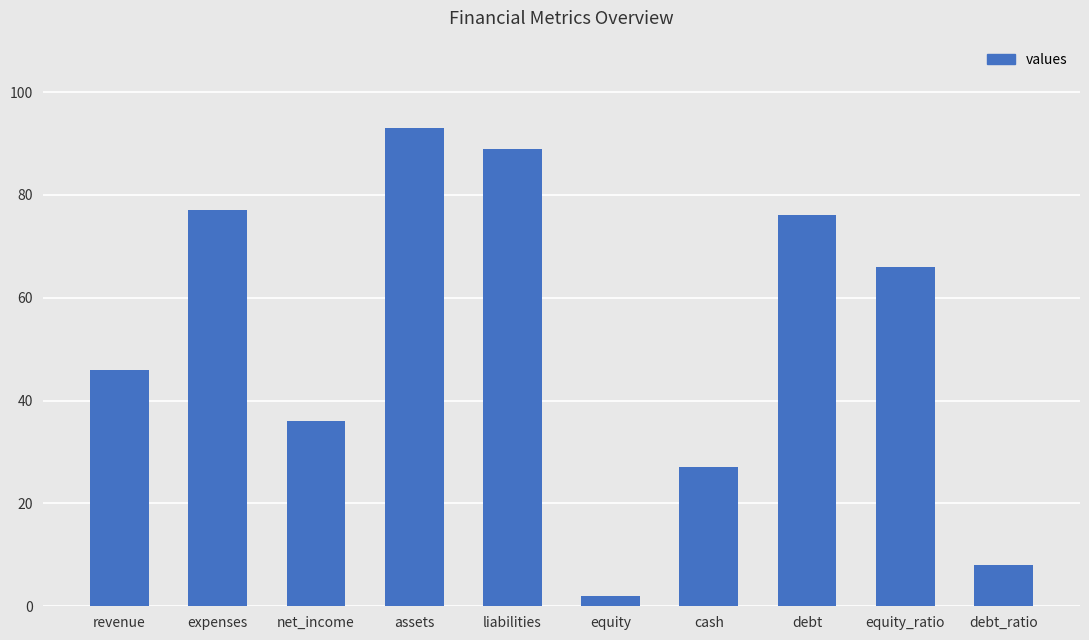

Count the number of categories in the chart.

10